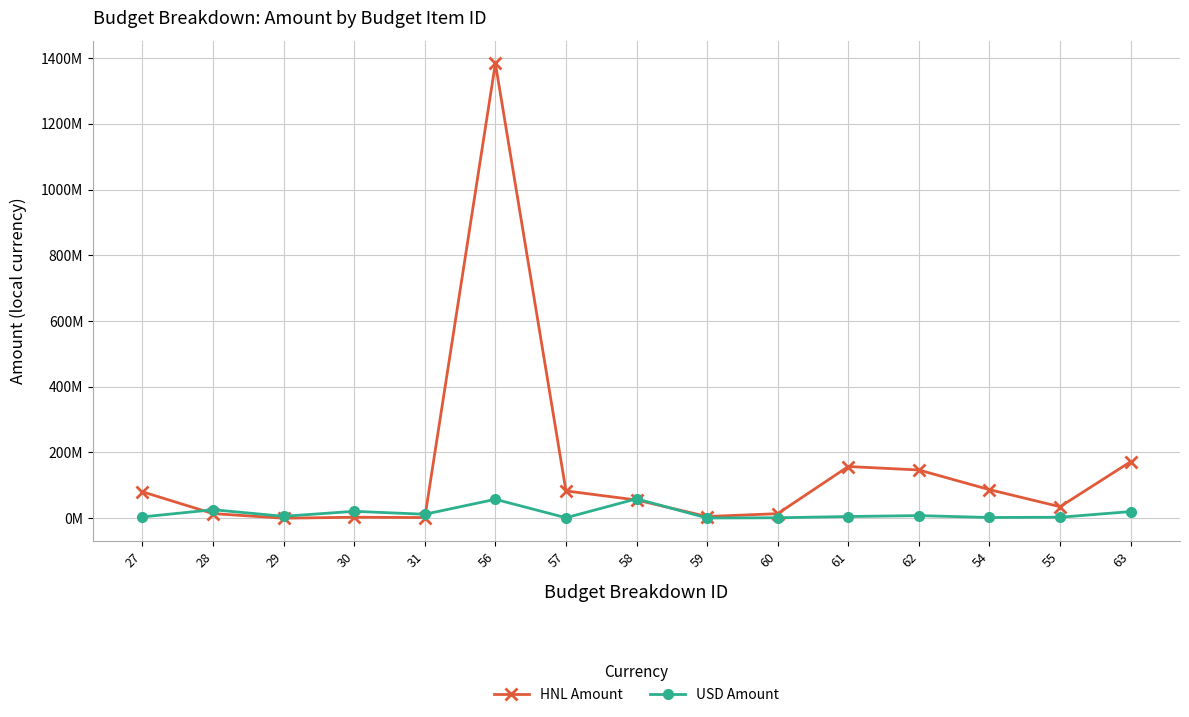

Does the chart have visible grid lines?

Yes